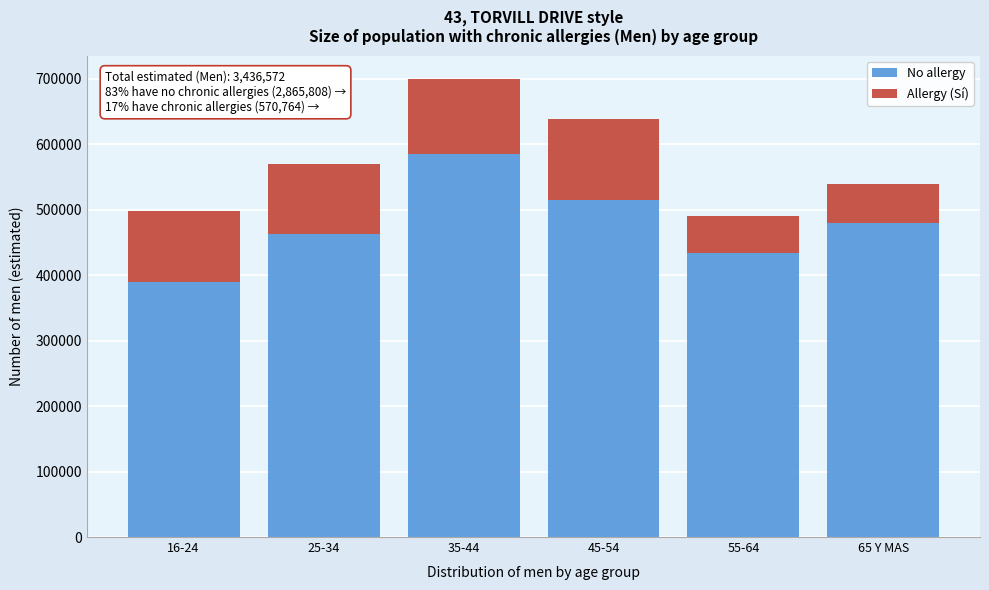

Reading left to right, list the values for the No allergy series.

389244	463047	585566	514226	433974	479751